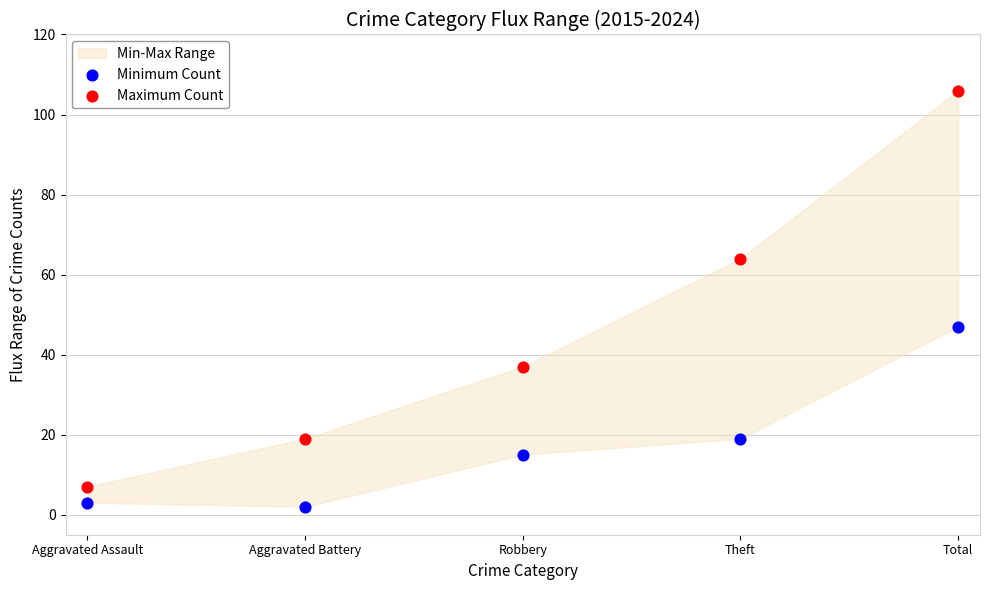

Which series has the widest spread of Y values?

Maximum Count